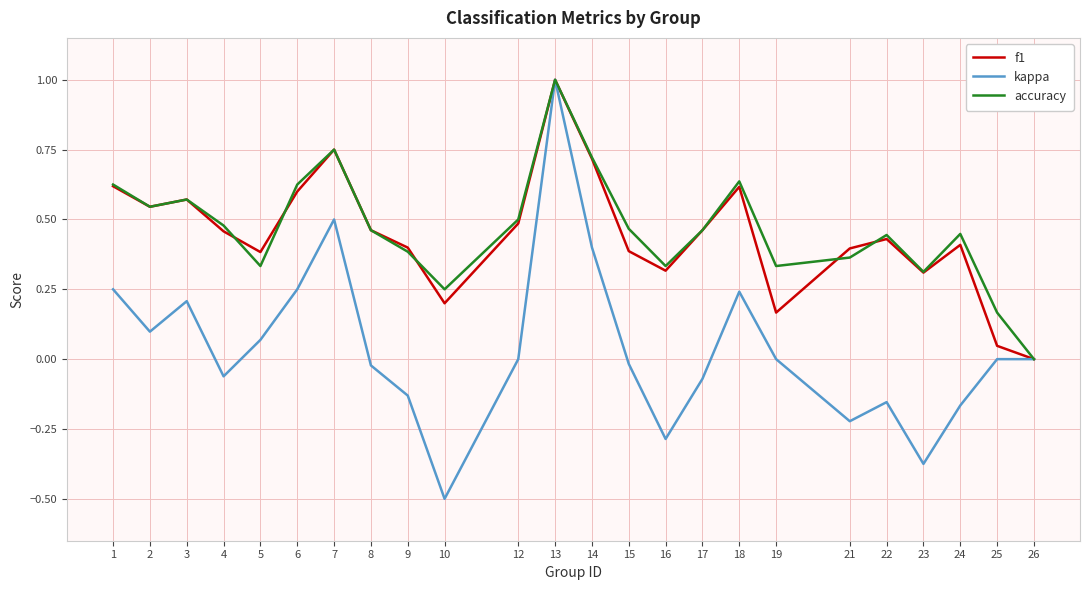

At which category does f1 reach its first local valley?

2